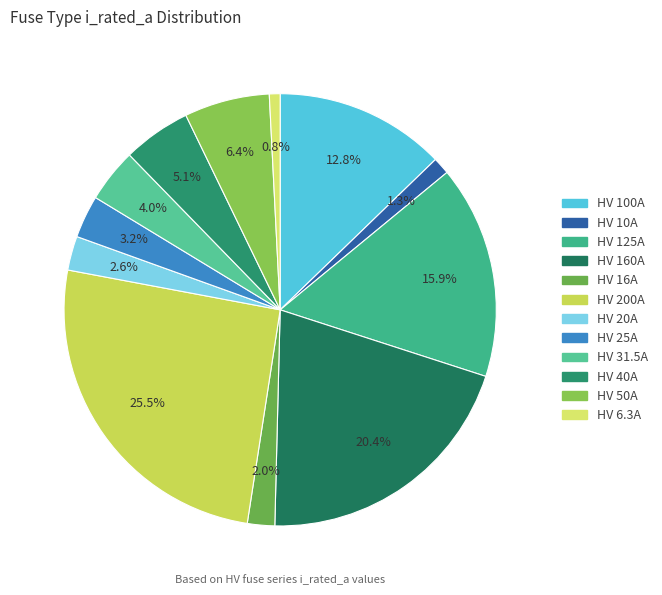

Count the number of slices in the pie.

12